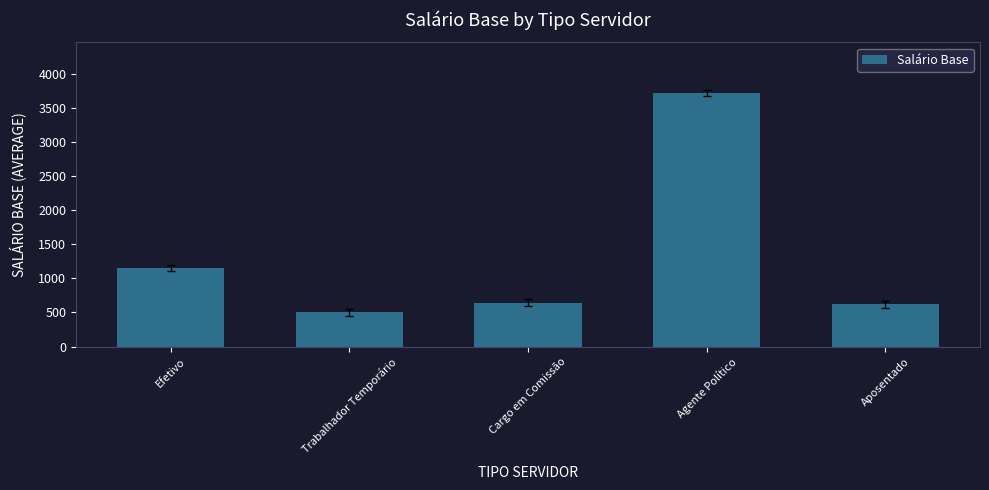

Does the chart contain any negative values?

No